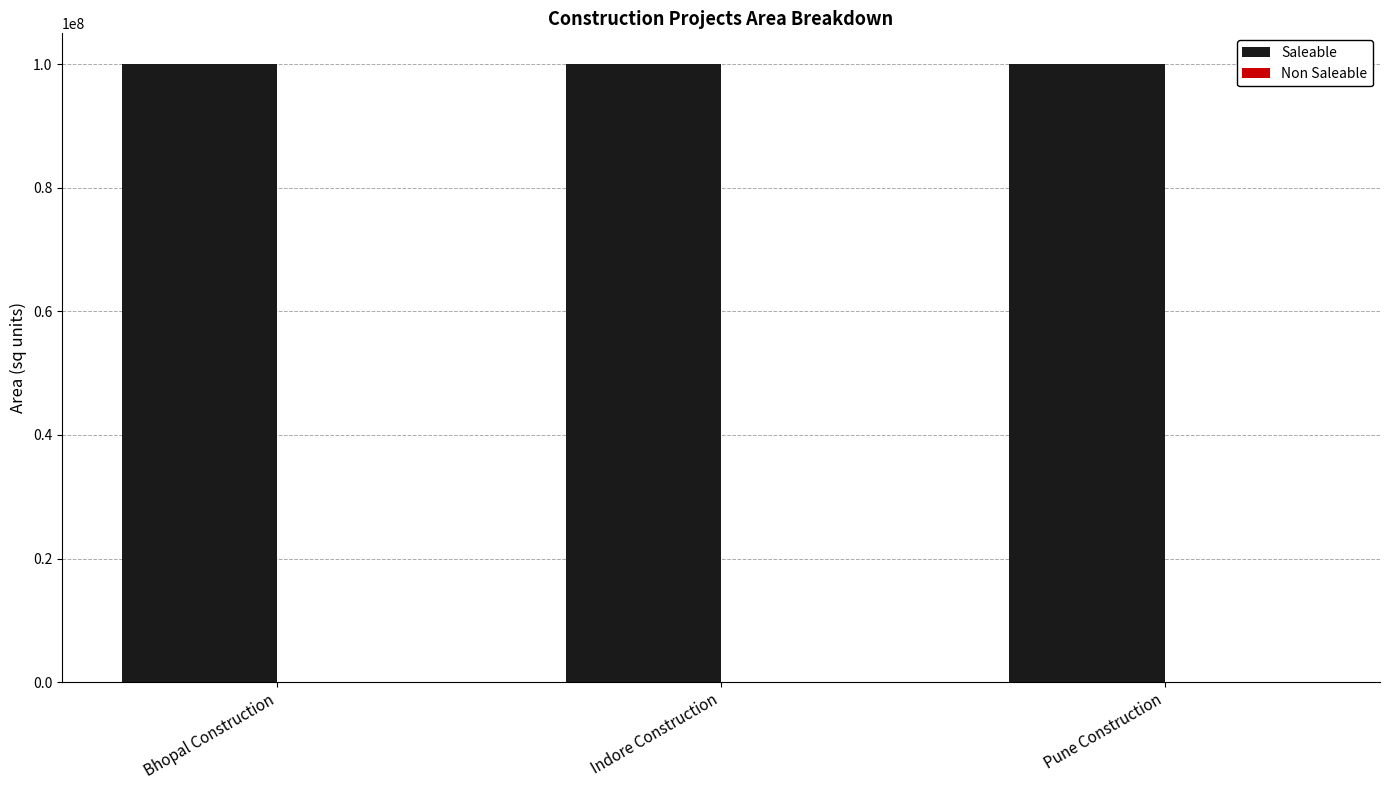

The Saleable series shows 100000000 at Indore Construction. True or false?

True